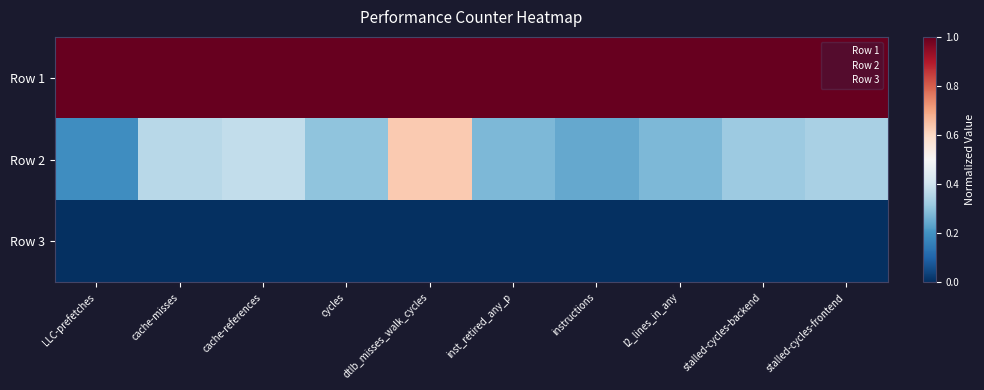

List the series in order of their peak value, lowest first.

Row 3, Row 2, Row 1